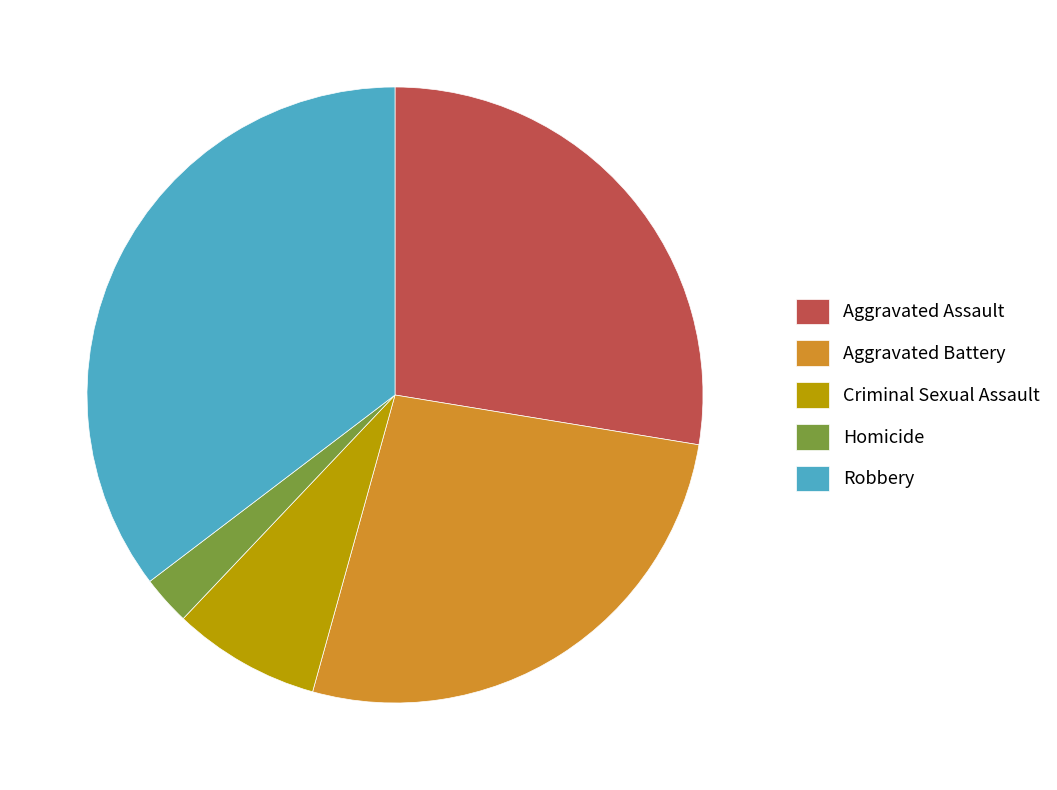

Approximately how many times larger is the value at Homicide compared to Robbery?

0.1